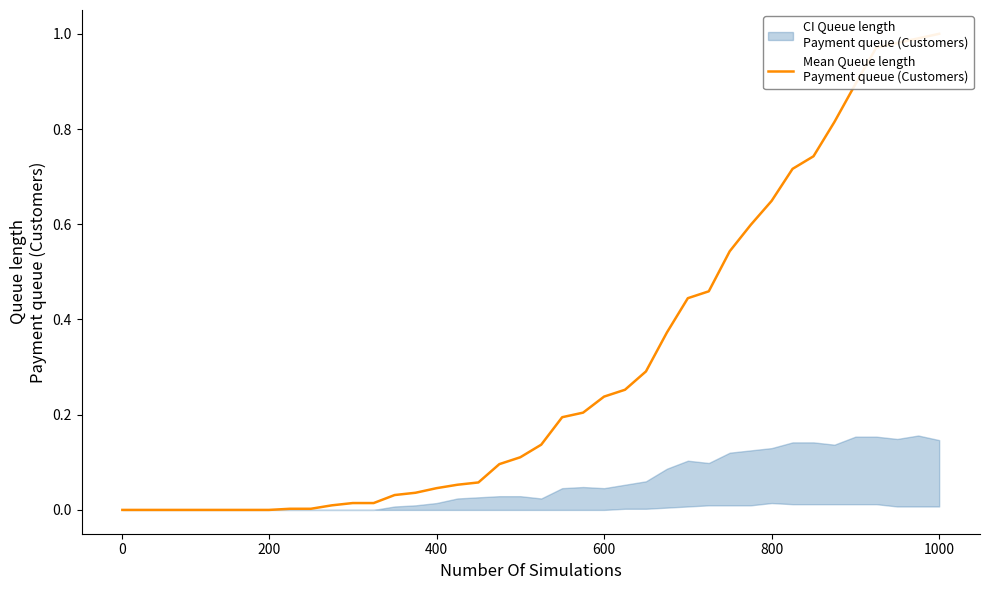

How many lines are shown in the chart?

1